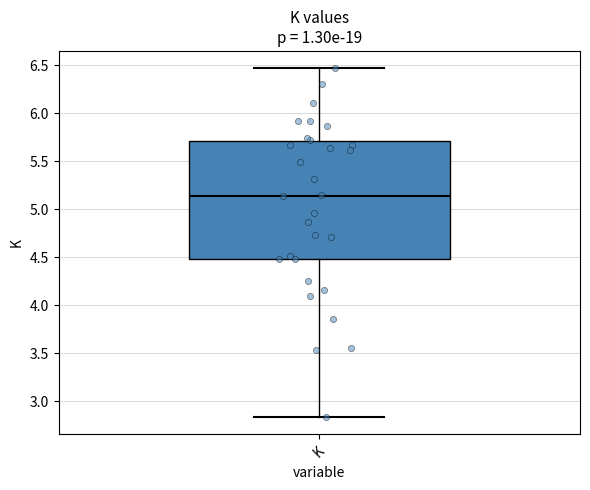

Read this box plot against the y-axis: the position of the median line, the range covered by the box, and the ends of both whiskers. The values are not printed on the chart, so give them approximately, as read against the axis.

median 5.15, box 4.50 to 5.70, whiskers 2.85 to 6.45